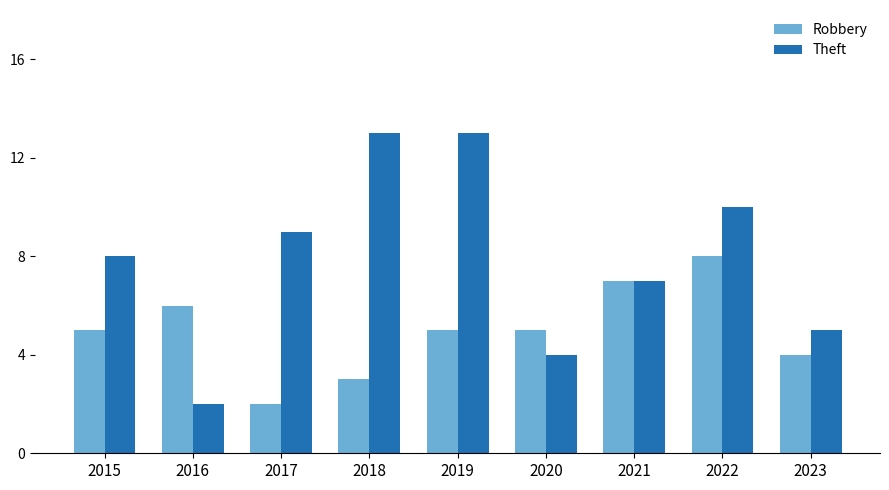

What is the total value across all series at 2018?

16